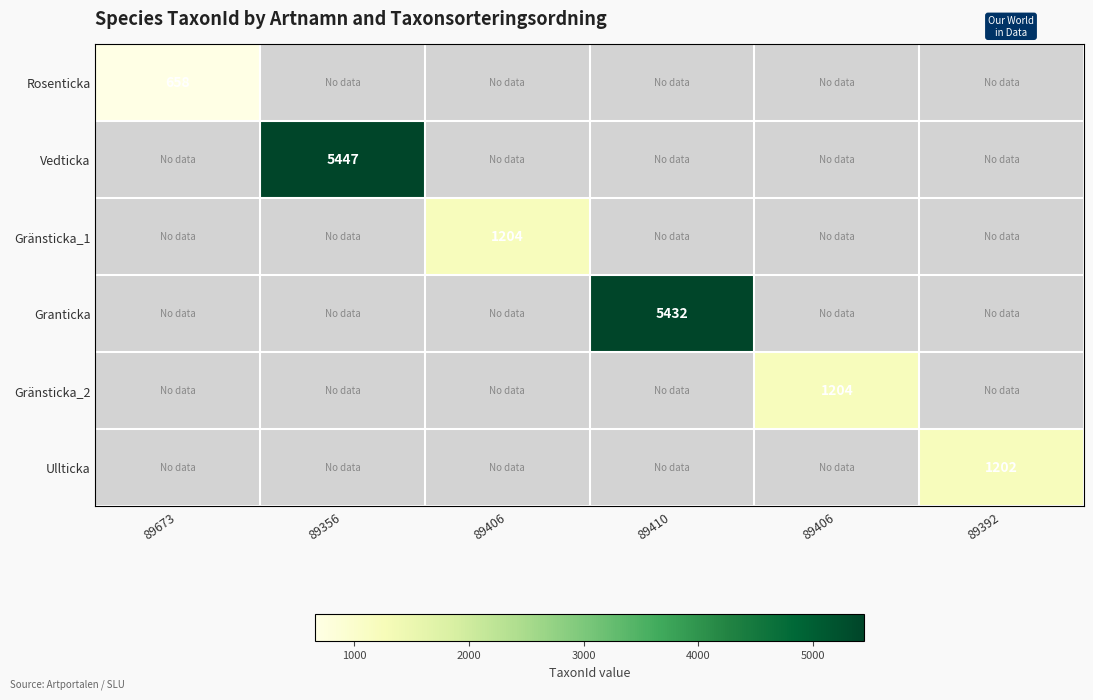

Between 89406 and 89406, which is larger?

89406